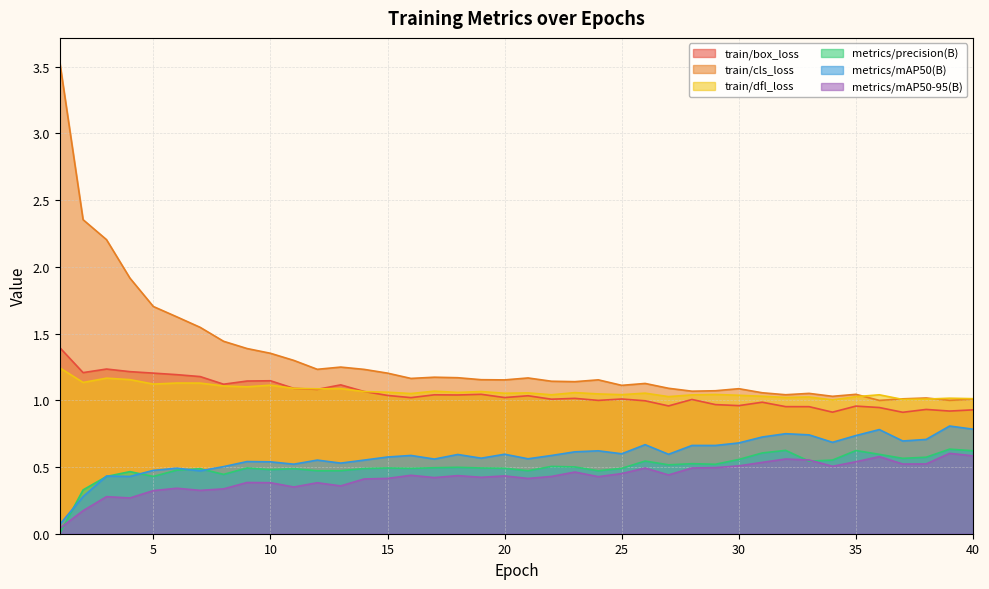

Where is train/box_loss nearest to the value 1?

24